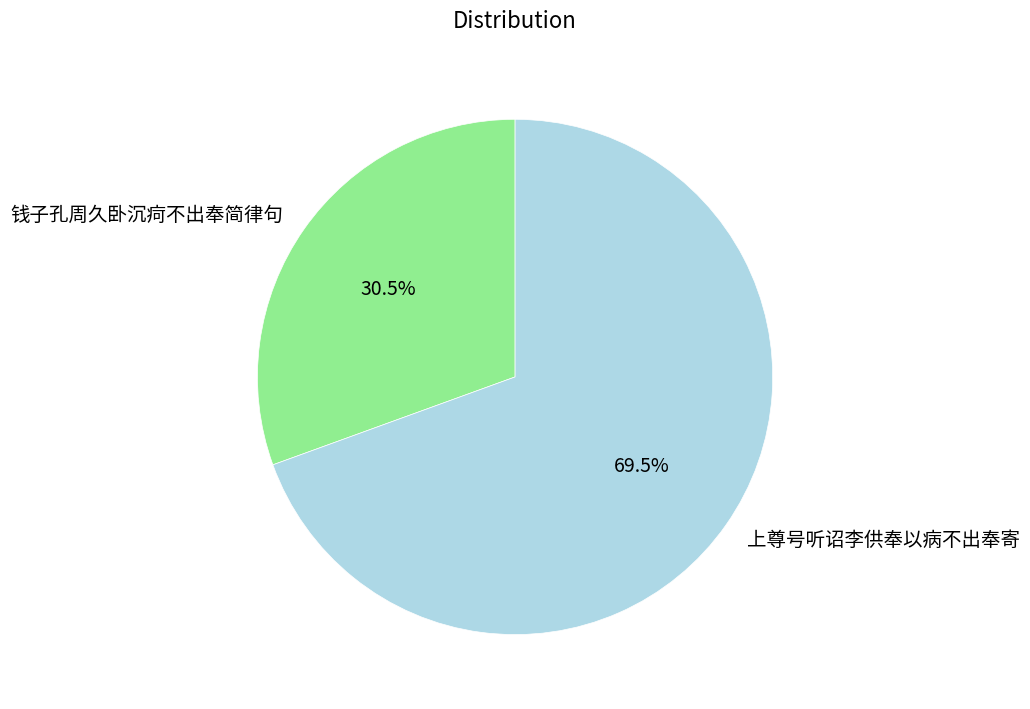

Is there any slice that represents more than half of the pie?

Yes